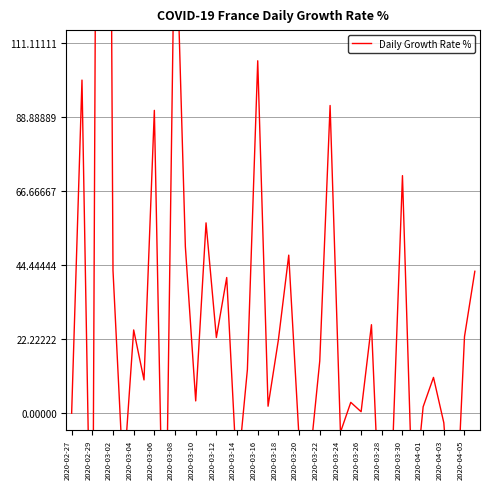

What is the change in value from 2020-04-03 to 27?

-102.5